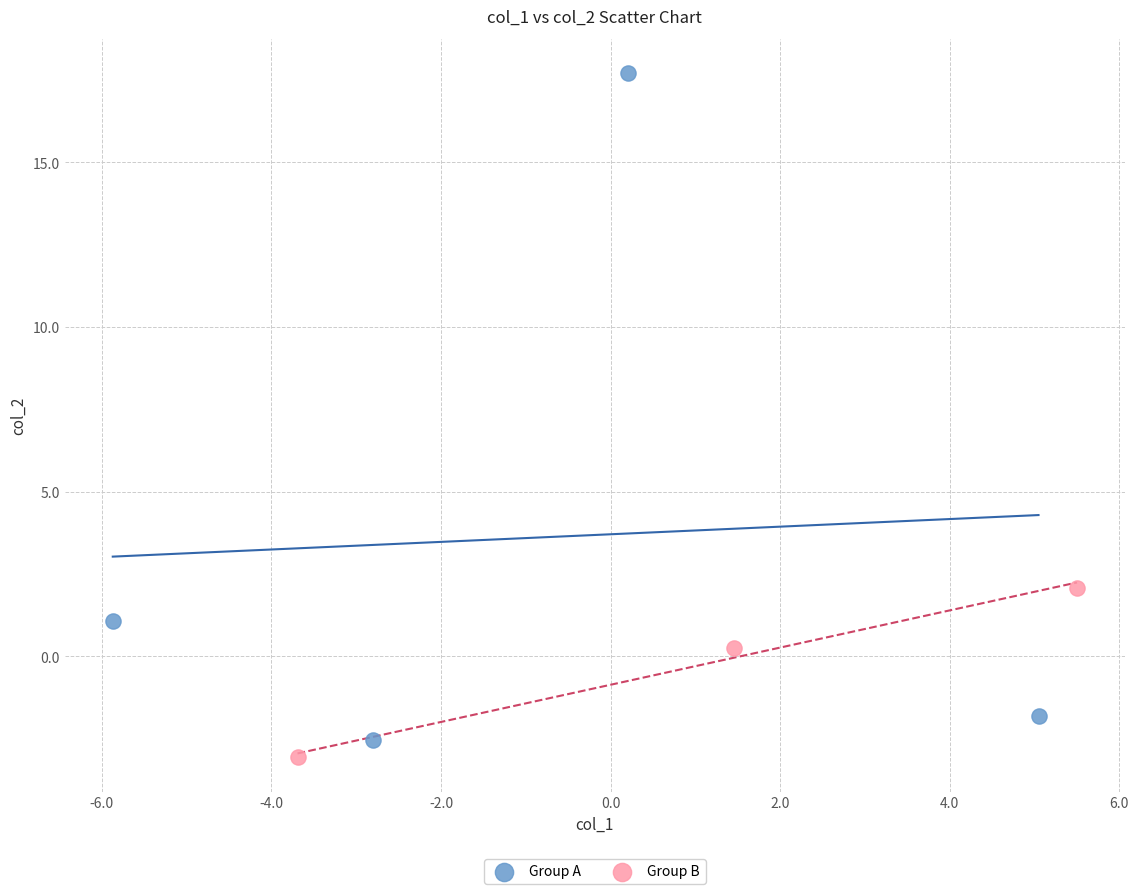

Which series has the largest Y range (max minus min)?

Group A